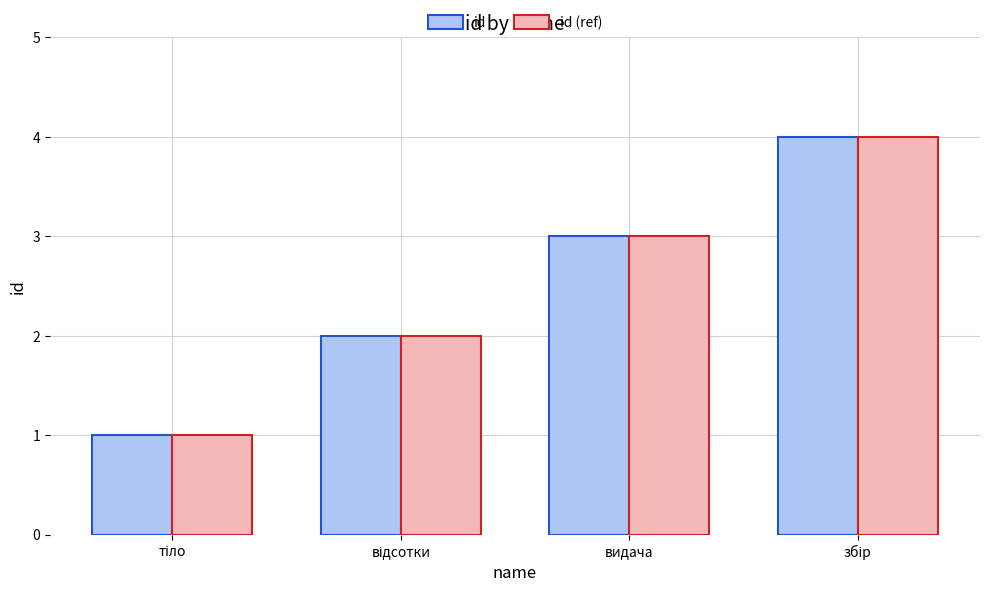

What is the maximum value for id?

4